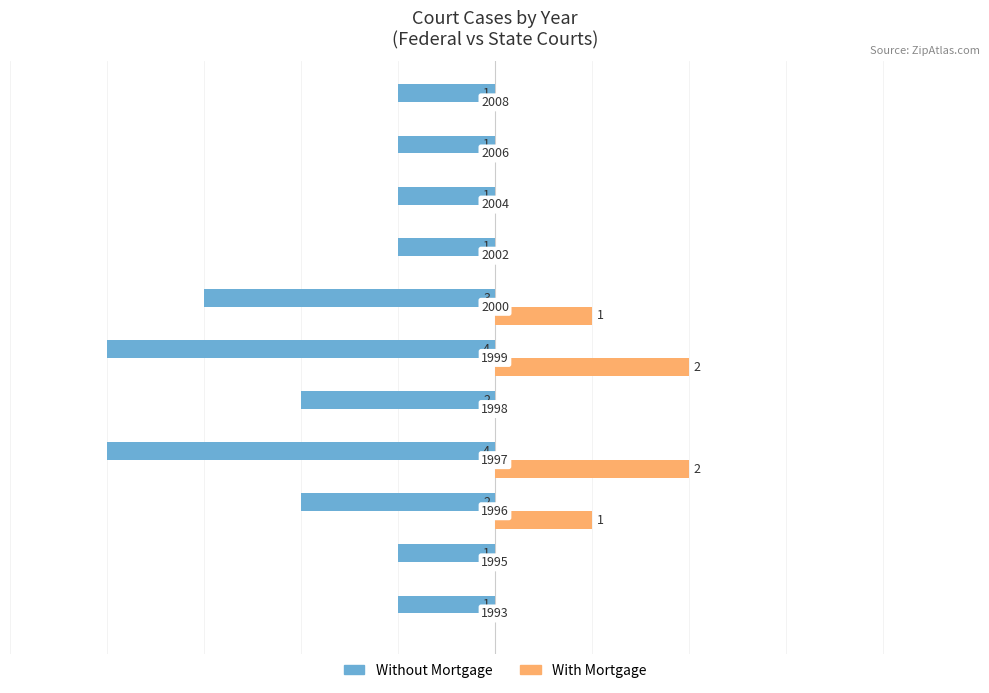

What are all the series names shown in the legend?

Without Mortgage, With Mortgage